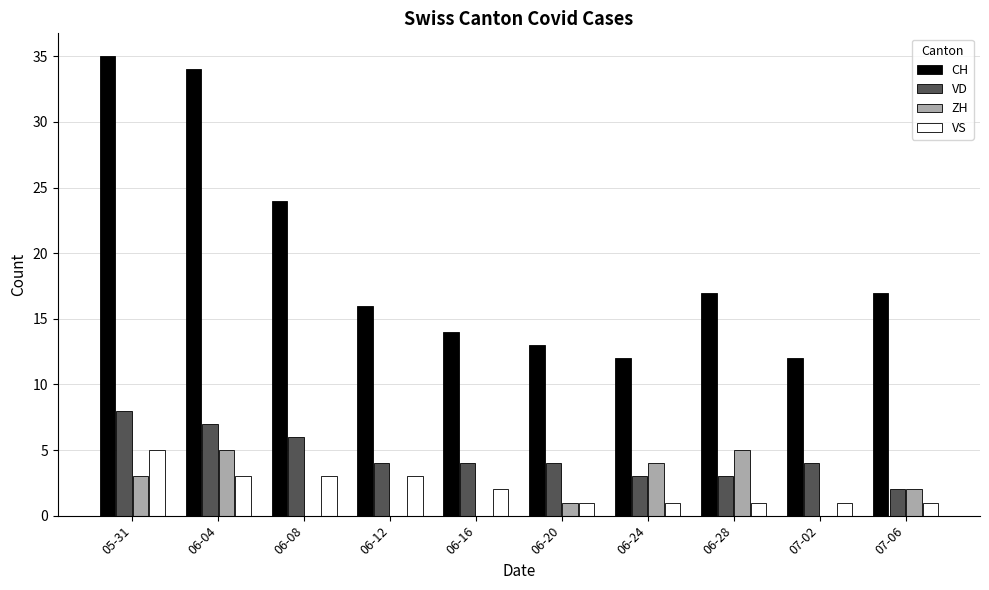

Reading left to right, extract all data points from this chart.

CH: 35	34	24	16	14	13	12	17	12	17
VD: 8	7	6	4	4	4	3	3	4	2
ZH: 3	5	0	0	0	1	4	5	0	2
VS: 5	3	3	3	2	1	1	1	1	1